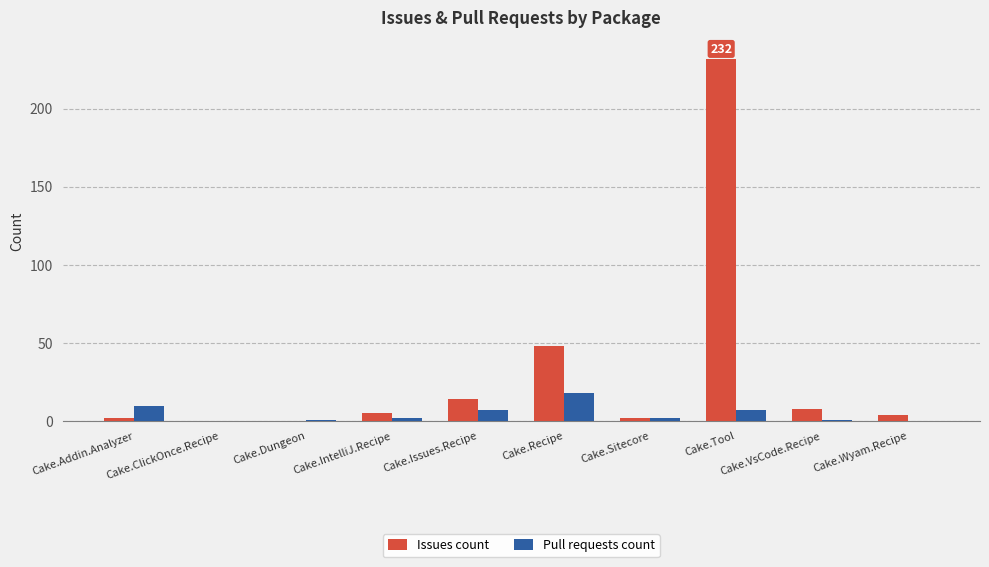

Which series has the largest total across all categories?

Issues count